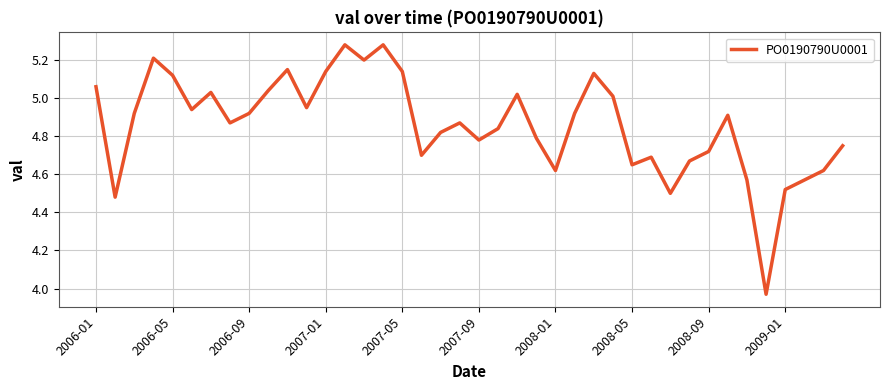

How many lines are shown in the chart?

1